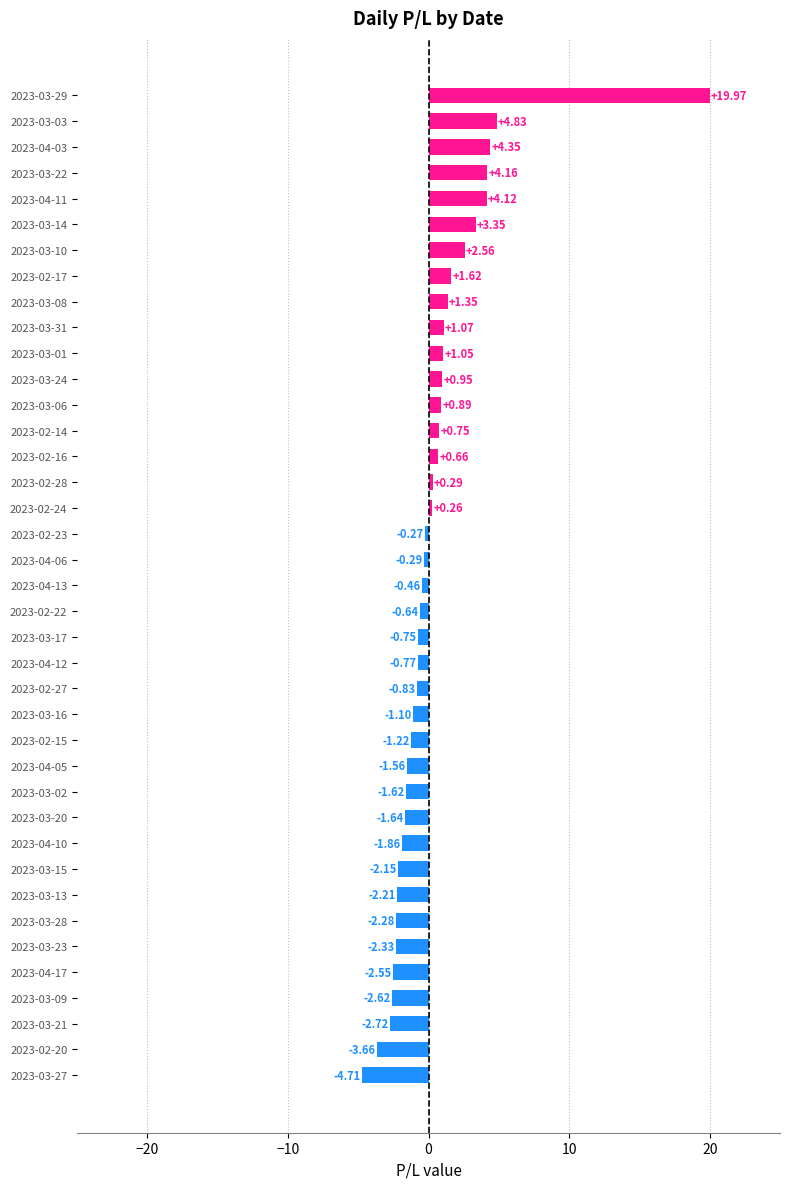

Are the bars grouped side by side (vs. stacked)?

No